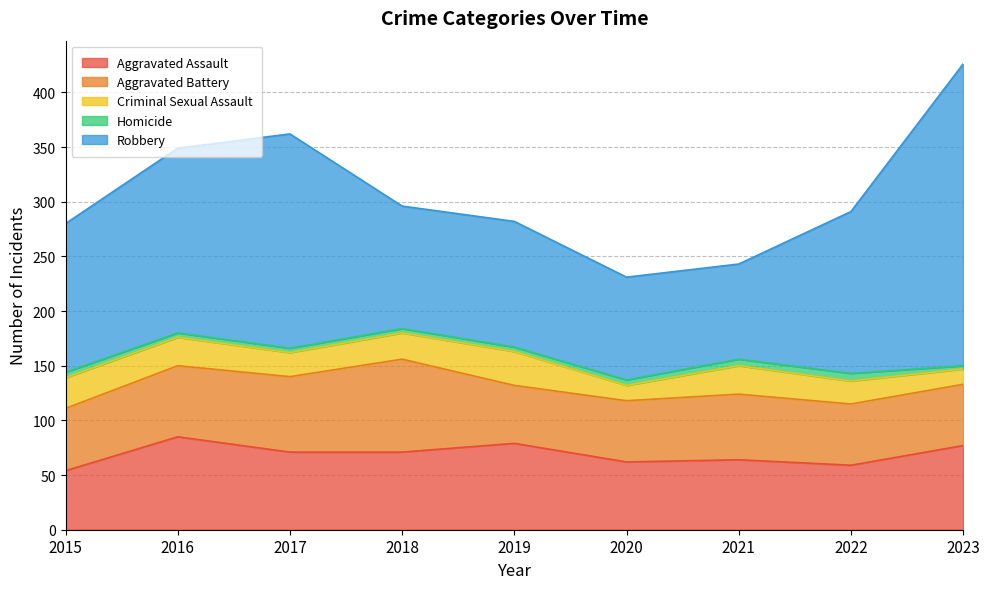

Is it true that Aggravated Assault equals 112 at 2016?

False